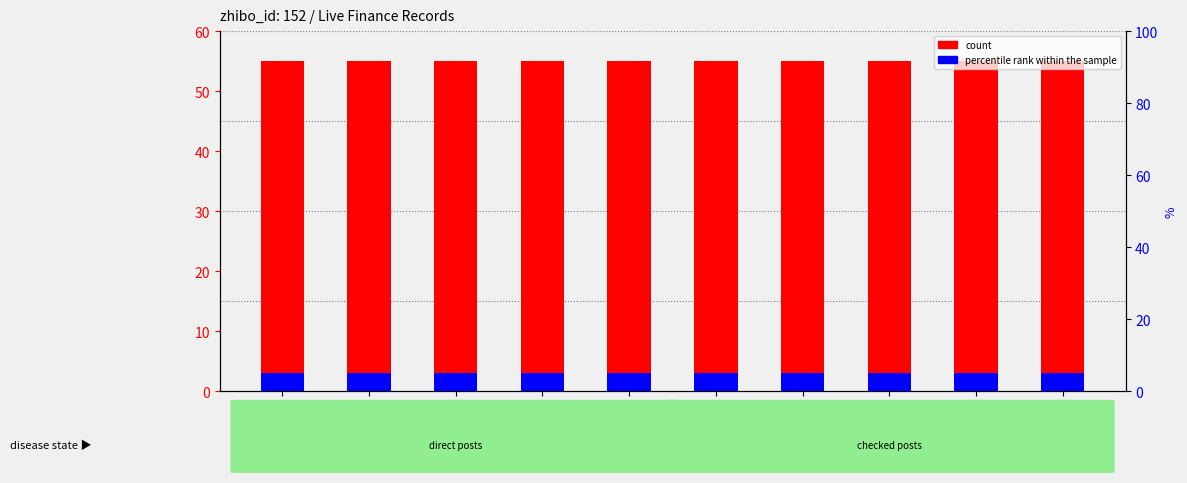

What are all the series names shown in the legend?

count, percentile rank within the sample